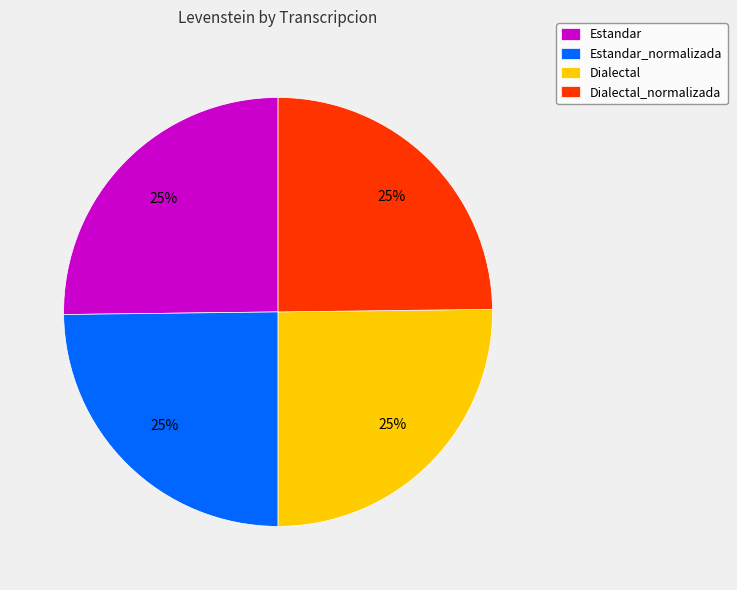

What is the ratio of the value at Dialectal to the value at Estandar?

1.0